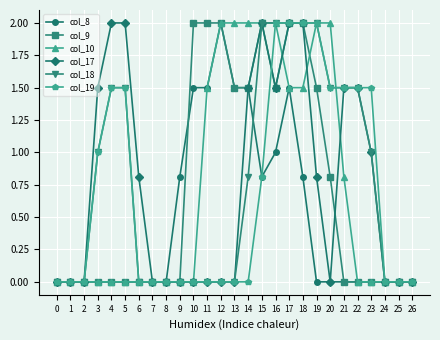

What is the total value across all series at 10?

3.5